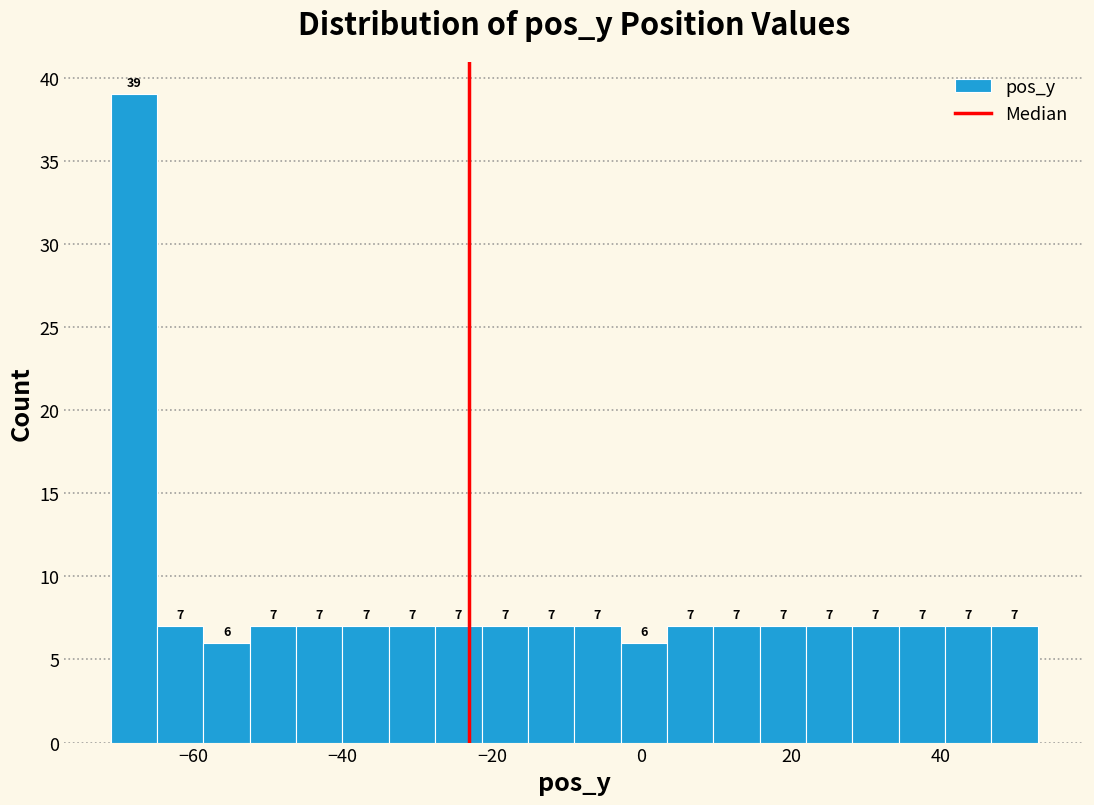

Around what value on the x-axis is the tallest bar? Give the approximate position of its centre, as read against the axis.

-68